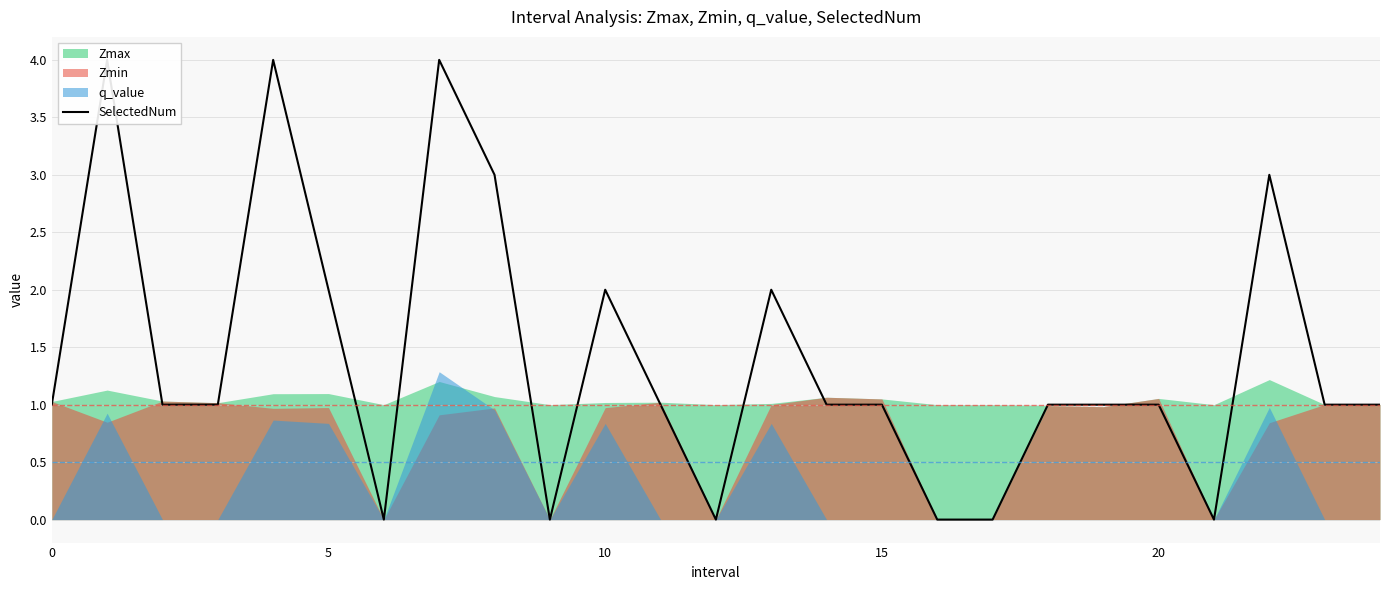

Where is the first local minimum?

6